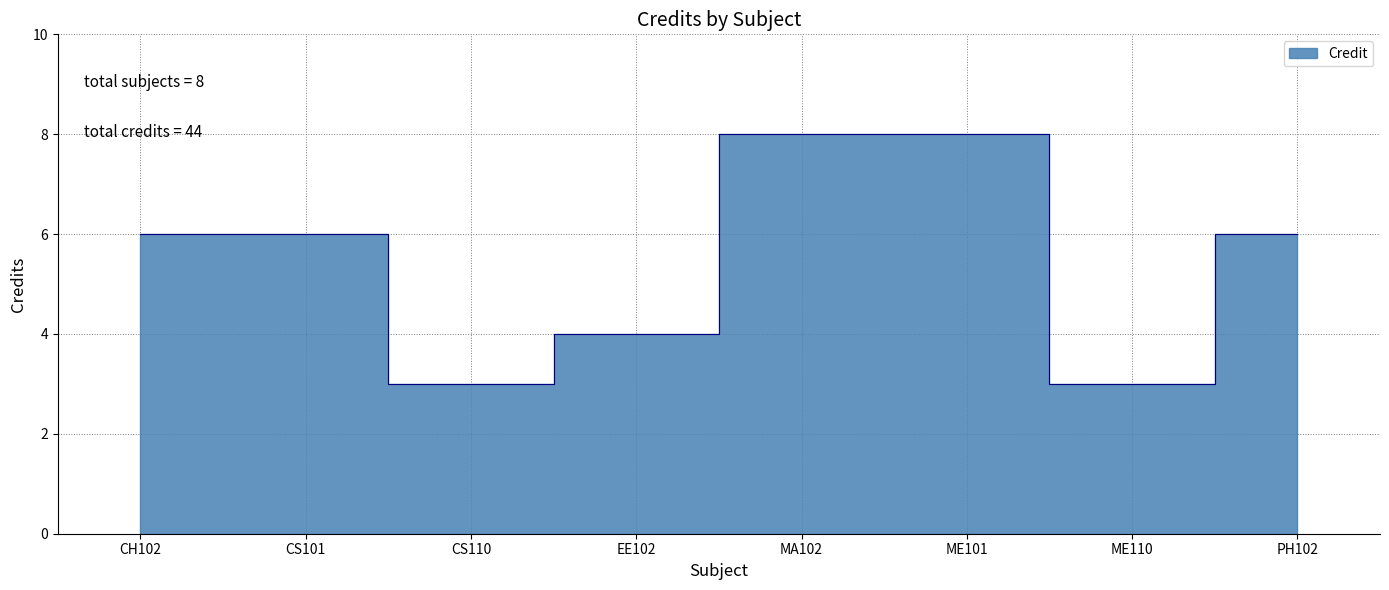

How many values exceed 6?

2